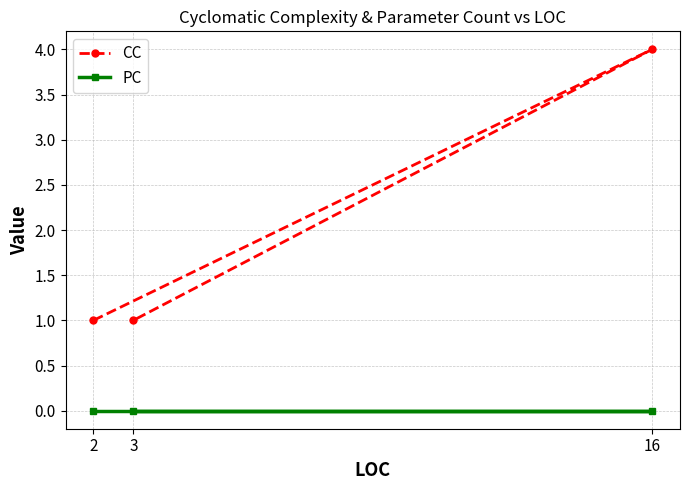

Which series changed the most between 16 and 3?

CC